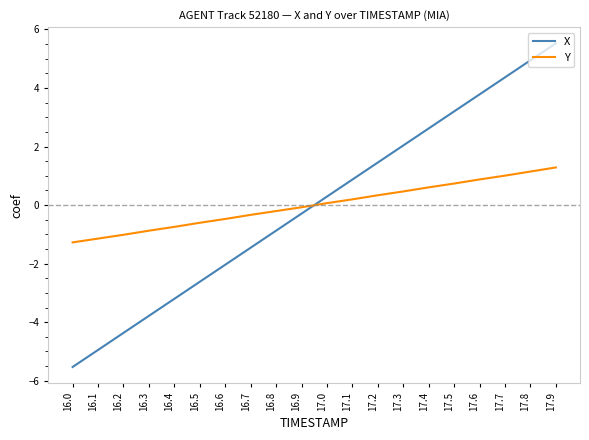

At 16.5, list the series in order from smallest to largest.

X, Y